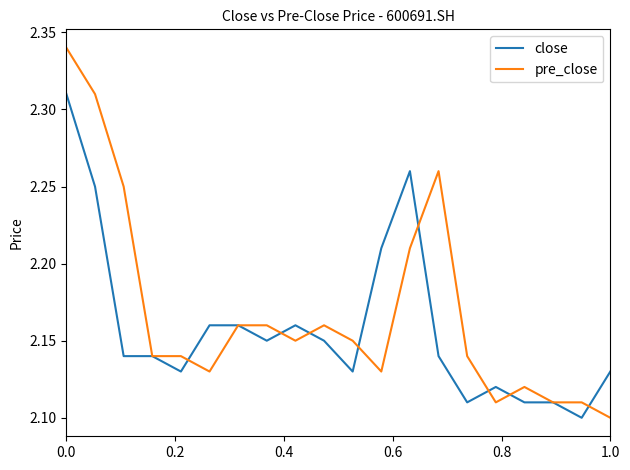

What is the difference between the maximum and minimum values in the close series?

0.2